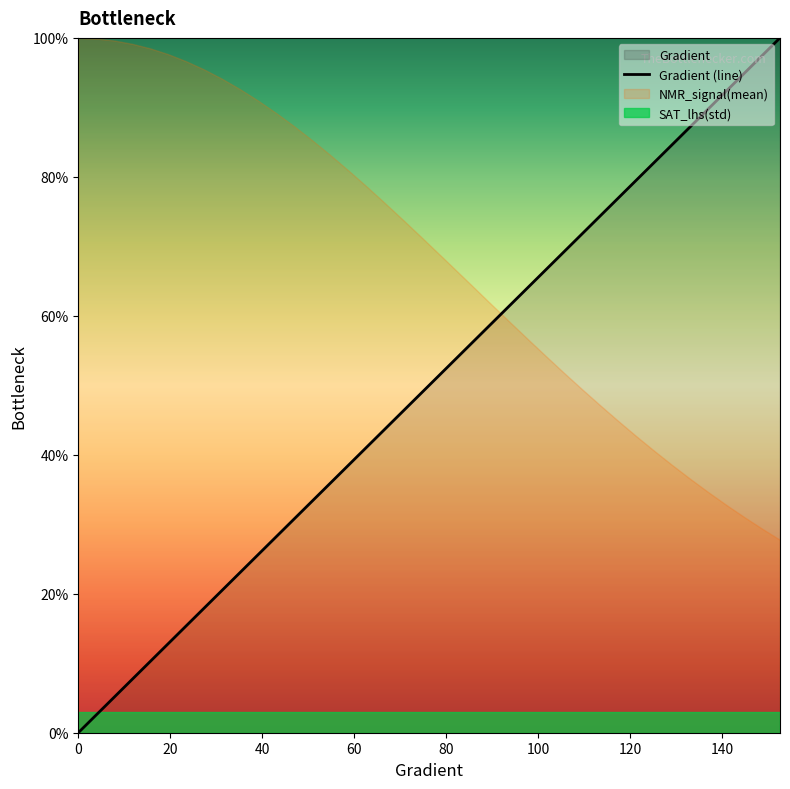

What is the maximum value shown in the chart?

100.0